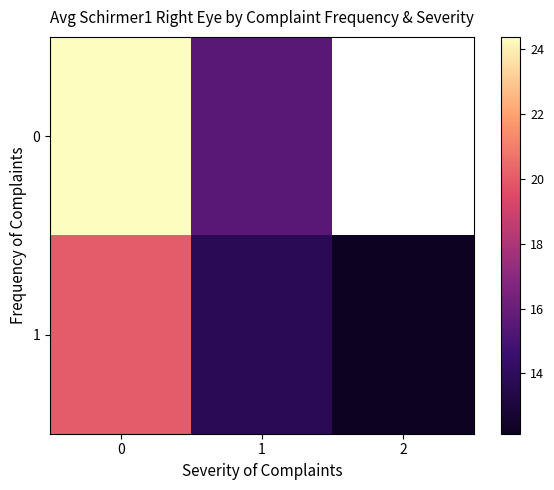

What value does the 1 series have at 1?

13.7